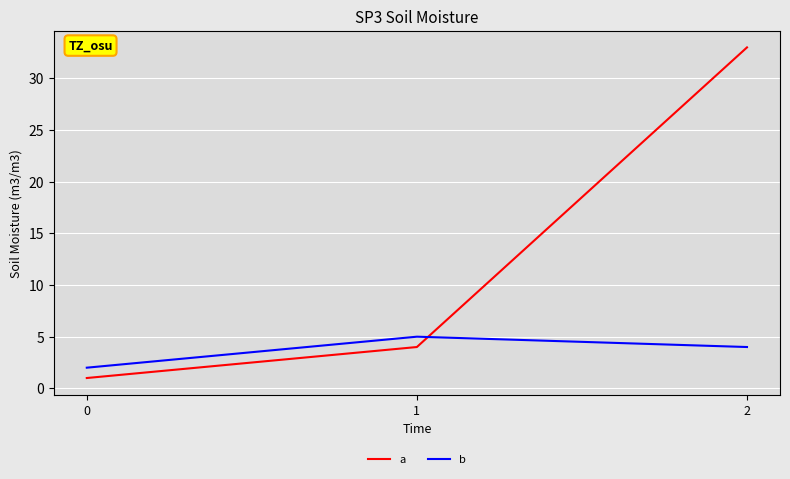

True or false: b has a value of 5 at 1.

True